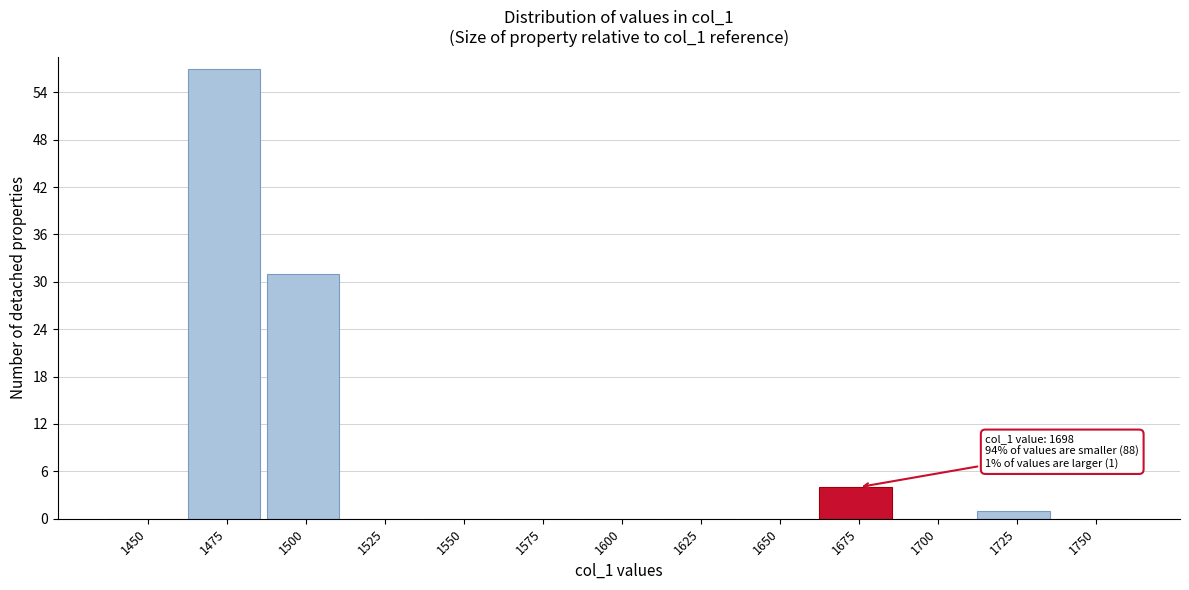

Reading left to right, what are all the values shown in this chart?

1450=0	1475=57	1500=31	1525=0	1550=0	1575=0	1600=0	1625=0	1650=0	1675=4	1700=0	1725=1	1750=0